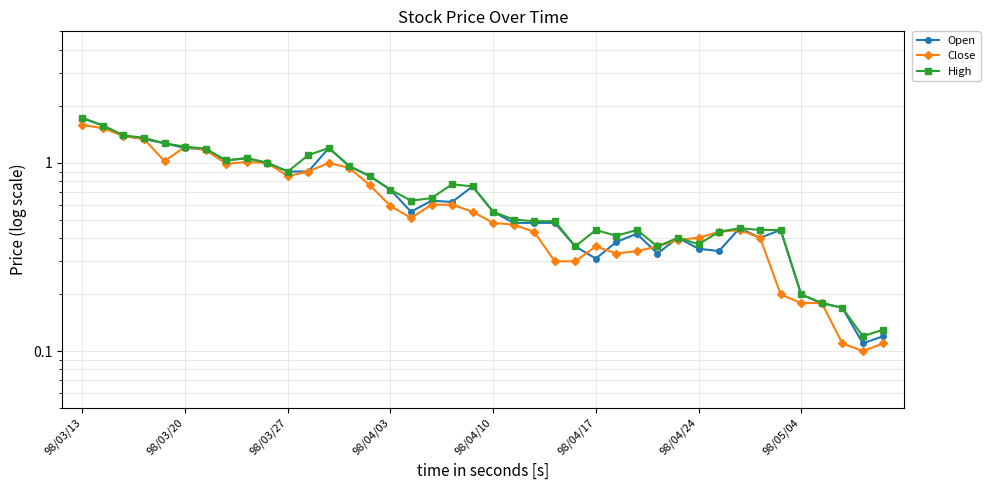

What is the value of the Open point at the 34th from the left?

0.4